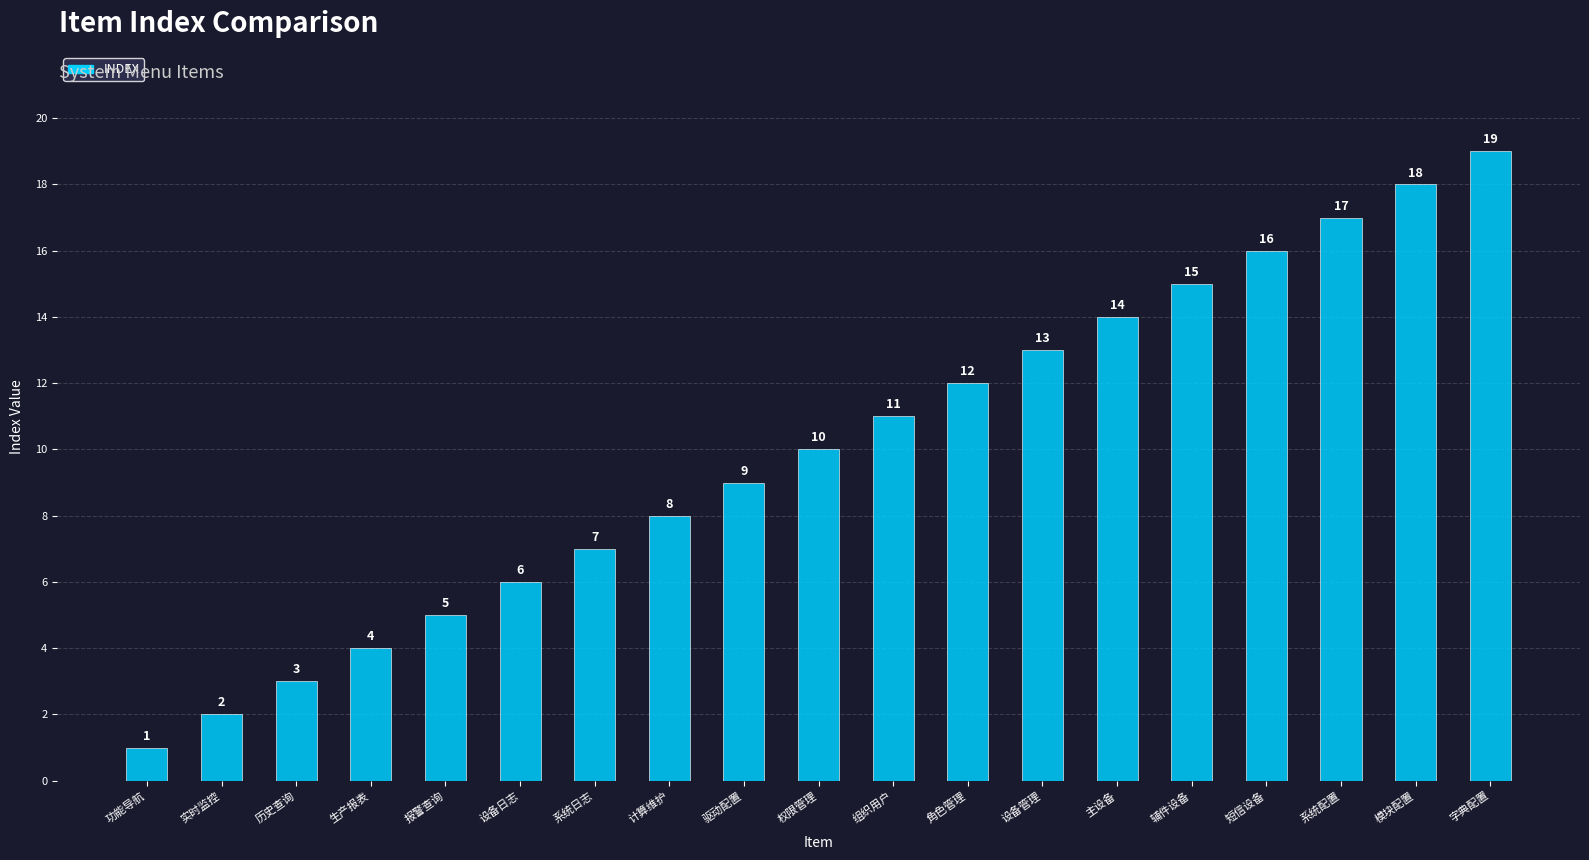

What is the maximum value shown in the chart?

19